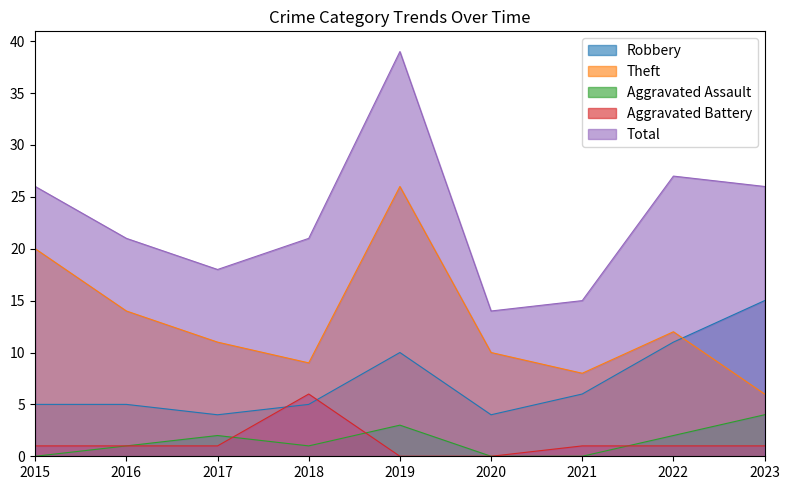

Does the chart have visible grid lines?

No